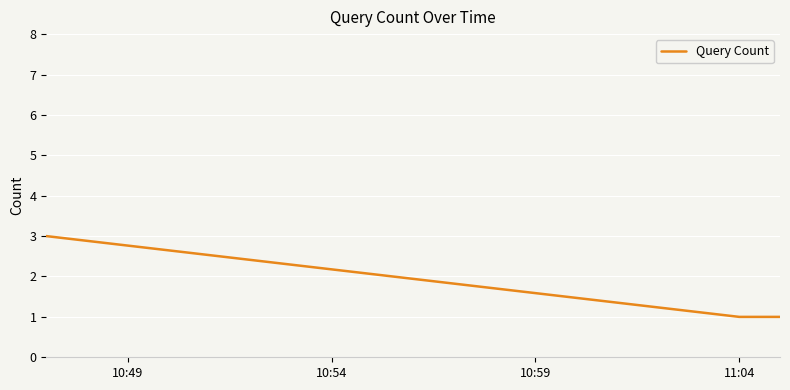

Count the values in the range 1 to 3.

3